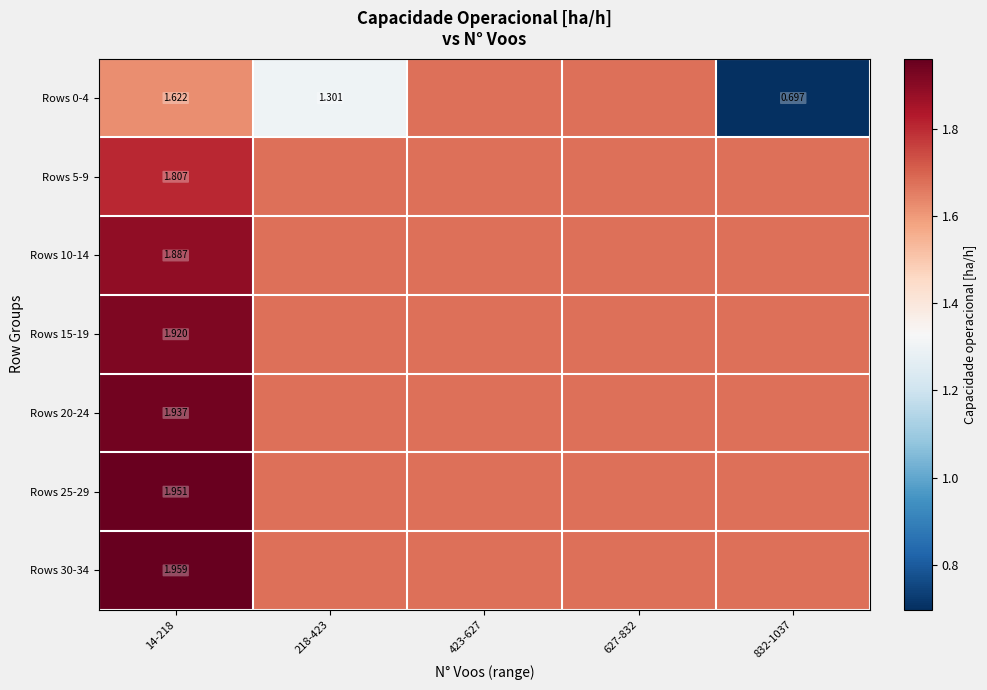

What is the sum of all Rows 30-34 values?

8.7